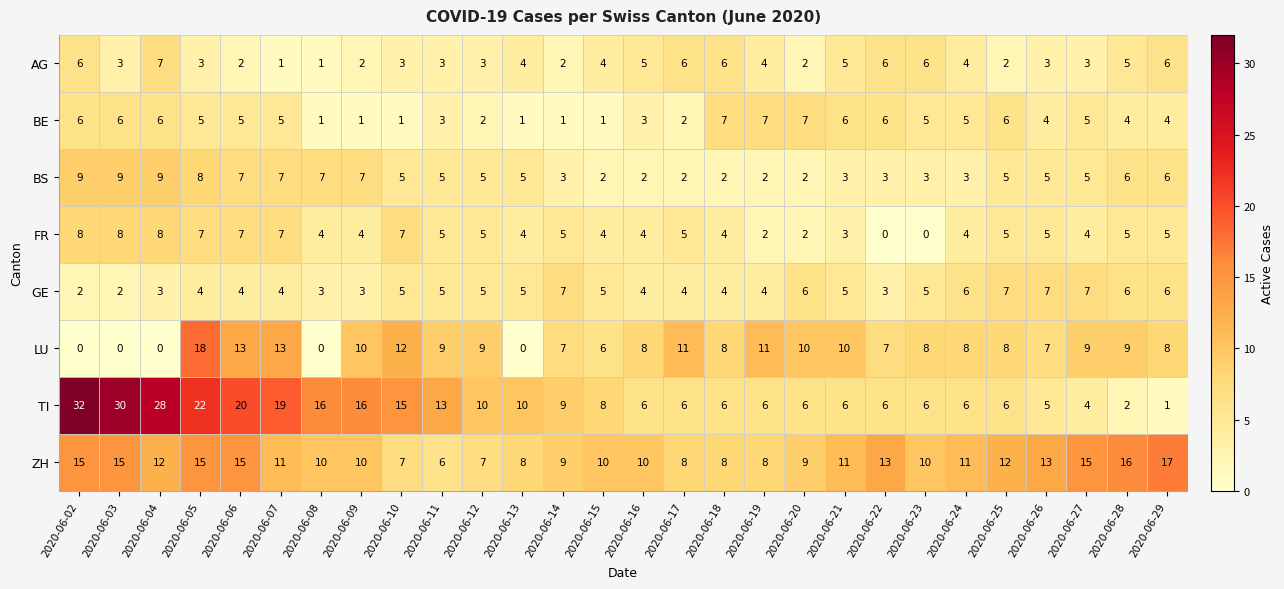

At which label does AG first exceed 4?

2020-06-02